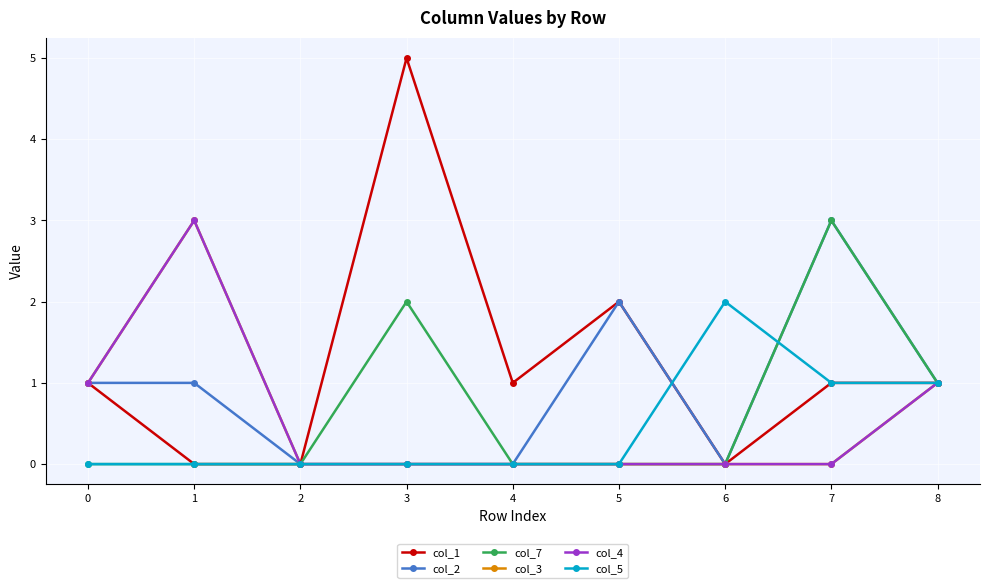

What is the maximum value shown in the chart?

5